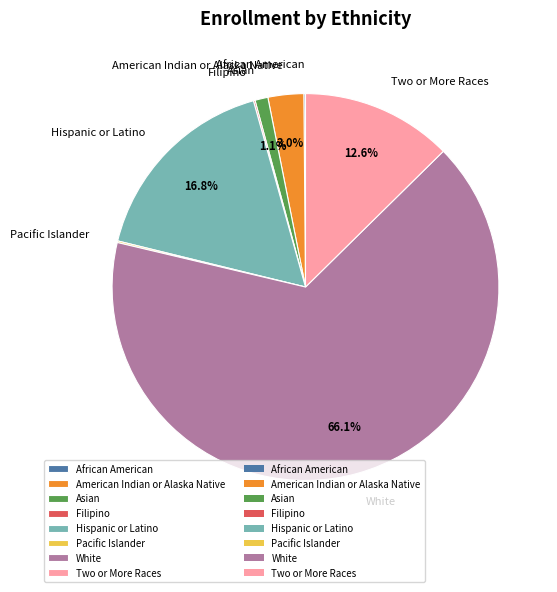

What is the majority slice?

White